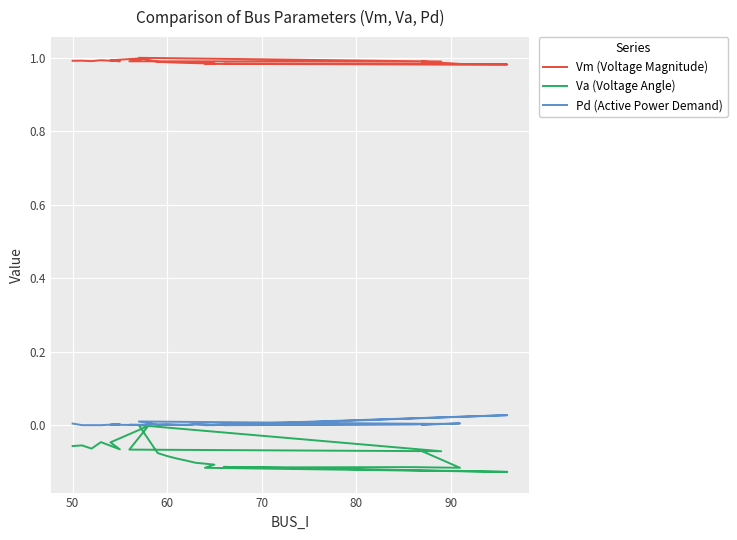

What is the maximum value for Vm (Voltage Magnitude)?

1.0